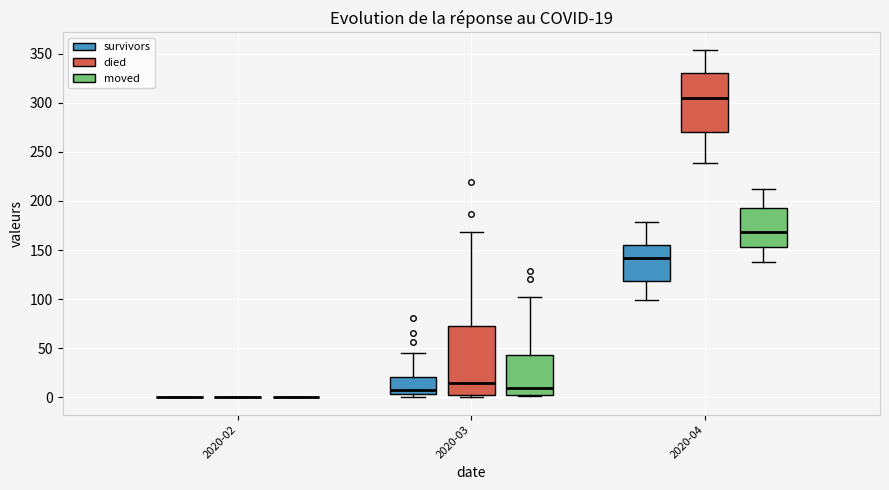

Comparing the boxes themselves (not the whiskers), which one is the tallest?

2020-03 (died)